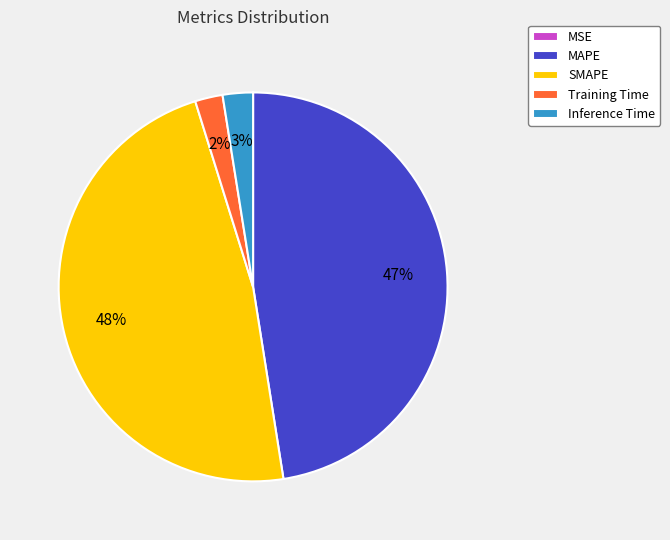

Which has a higher value, MAPE or Training Time?

MAPE